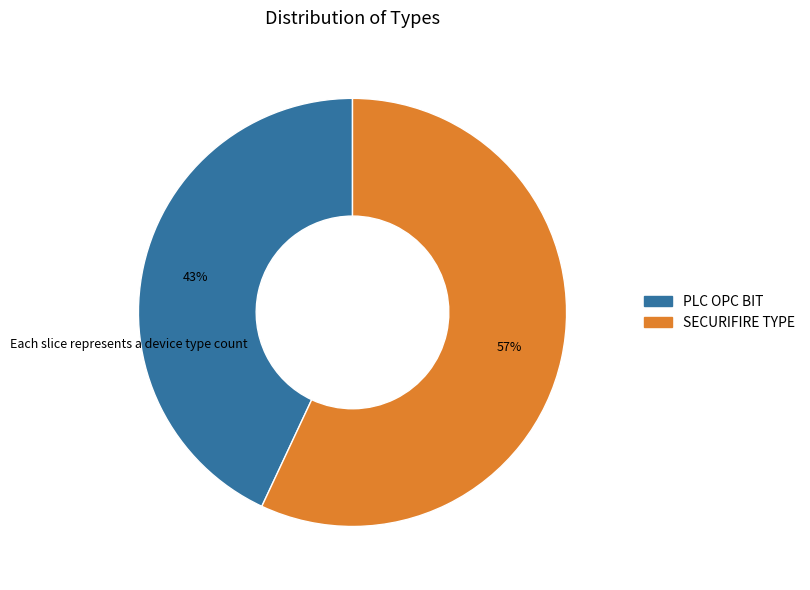

Combined, do SECURIFIRE TYPE and PLC OPC BIT account for over 50%?

Yes